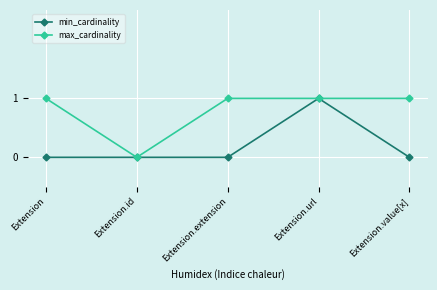

True or false: max_cardinality has more than 2 interior local peaks.

False